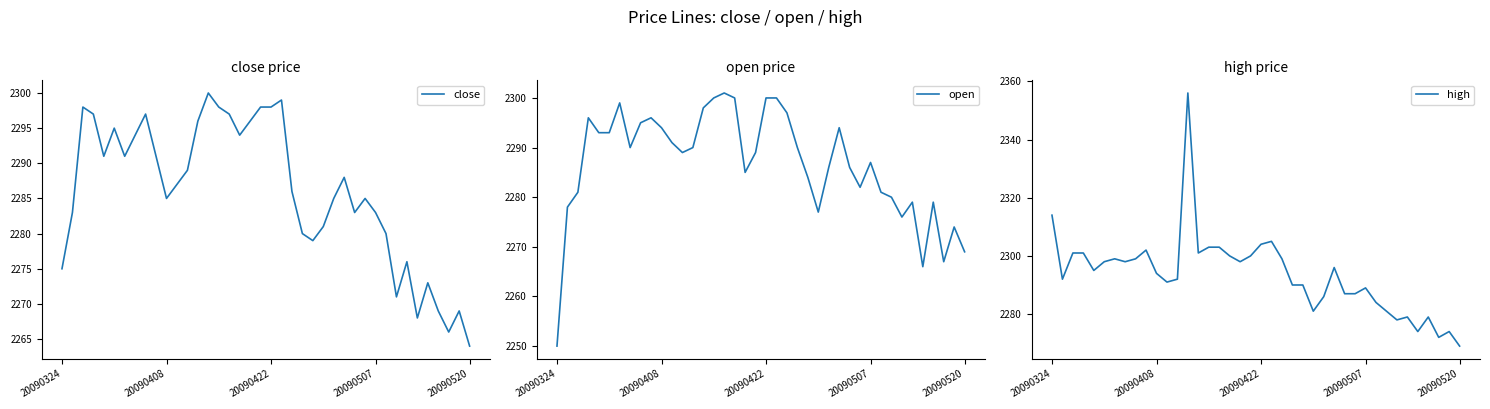

Rank the series at 6 from highest to lowest value.

open, high, close